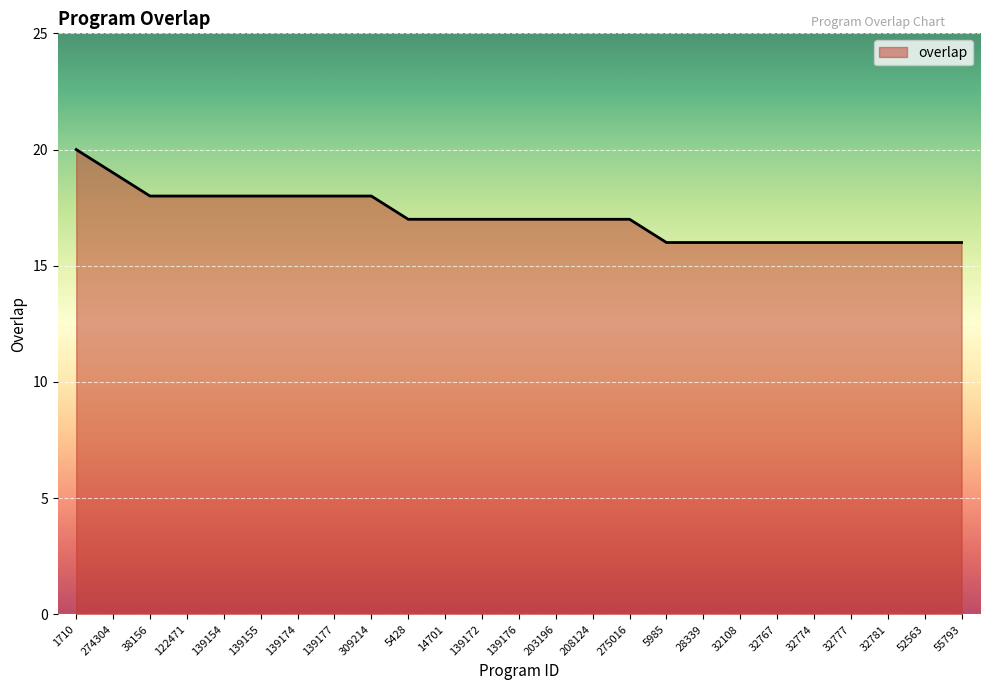

What is the maximum value shown in the chart?

20